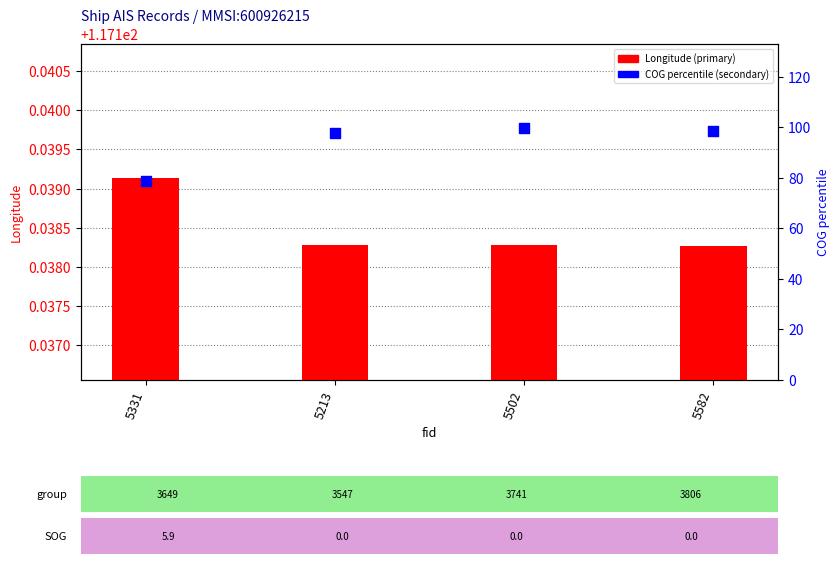

Which series contains the highest Y value?

Longitude